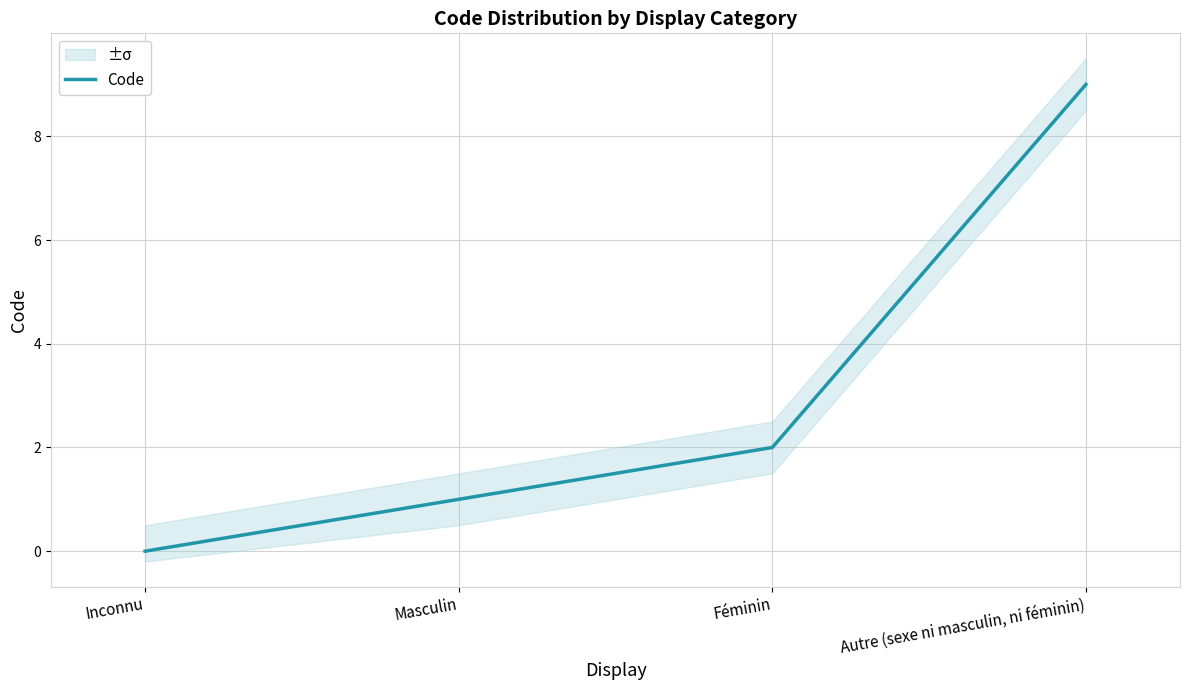

Is this an area chart (filled region under the line)?

No